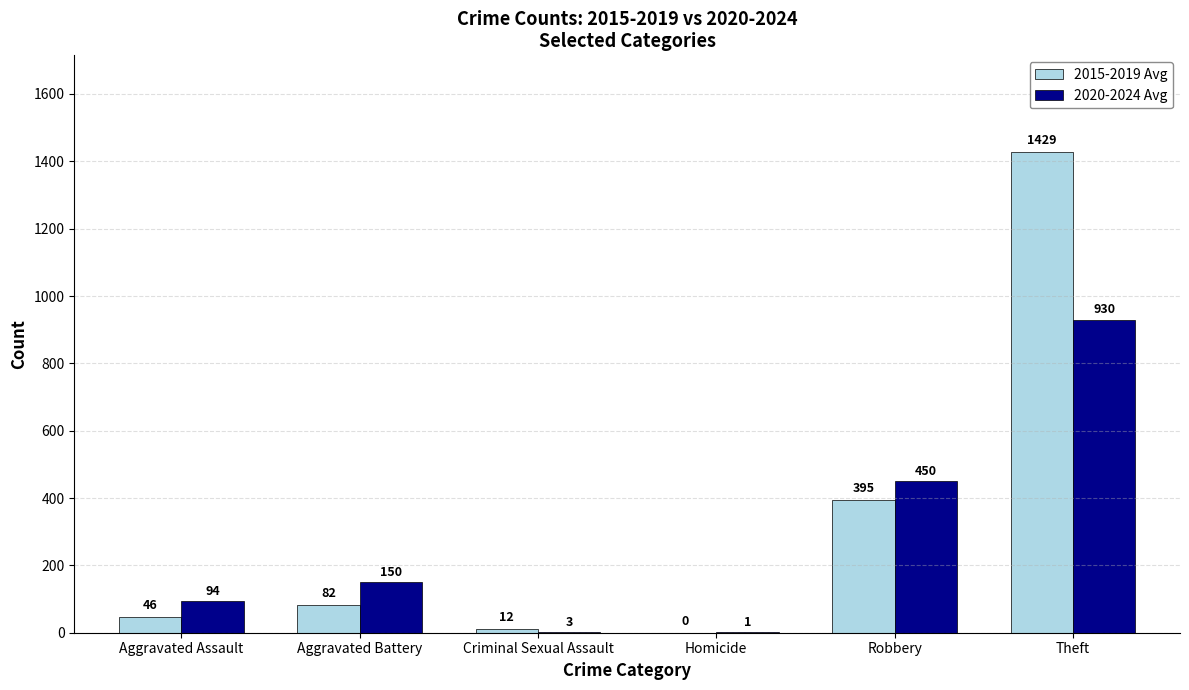

Read the 2020-2024 Avg value at Aggravated Assault.

94